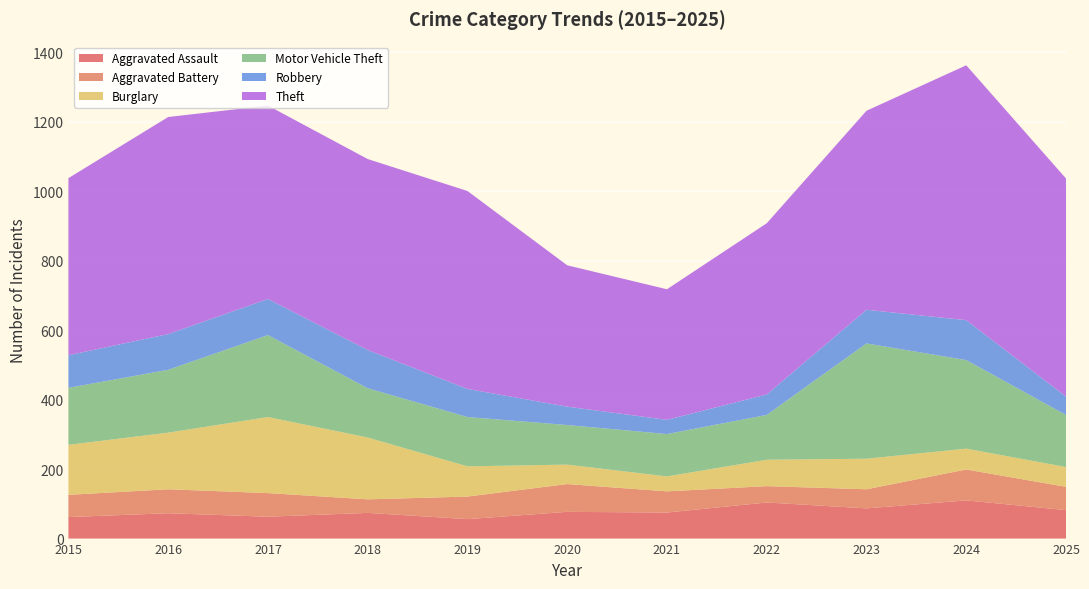

Reading right to left, extract all data points from this chart.

Aggravated Assault: 82	110	87	104	75	77	56	74	63	73	62
Aggravated Battery: 67	89	55	47	61	80	65	39	68	69	64
Burglary: 57	60	88	76	43	56	87	178	219	163	144
Motor Vehicle Theft: 150	255	332	129	122	114	142	142	236	181	164
Robbery: 53	115	97	59	41	53	81	110	104	103	94
Theft: 628	734	573	493	376	407	570	550	557	625	510